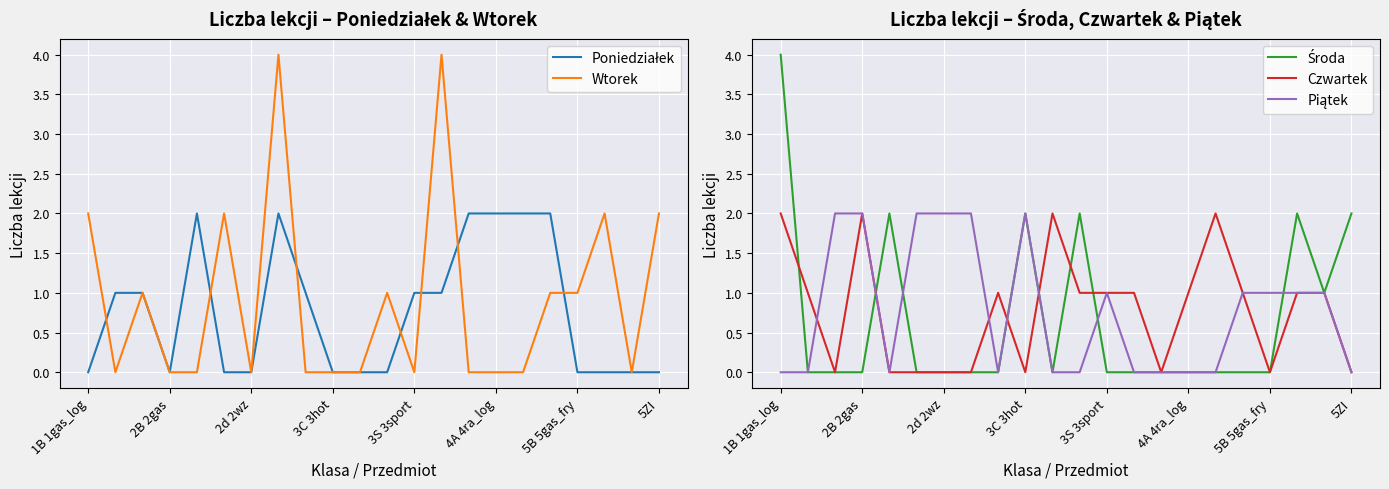

Which series has the largest range (max minus min)?

Wtorek